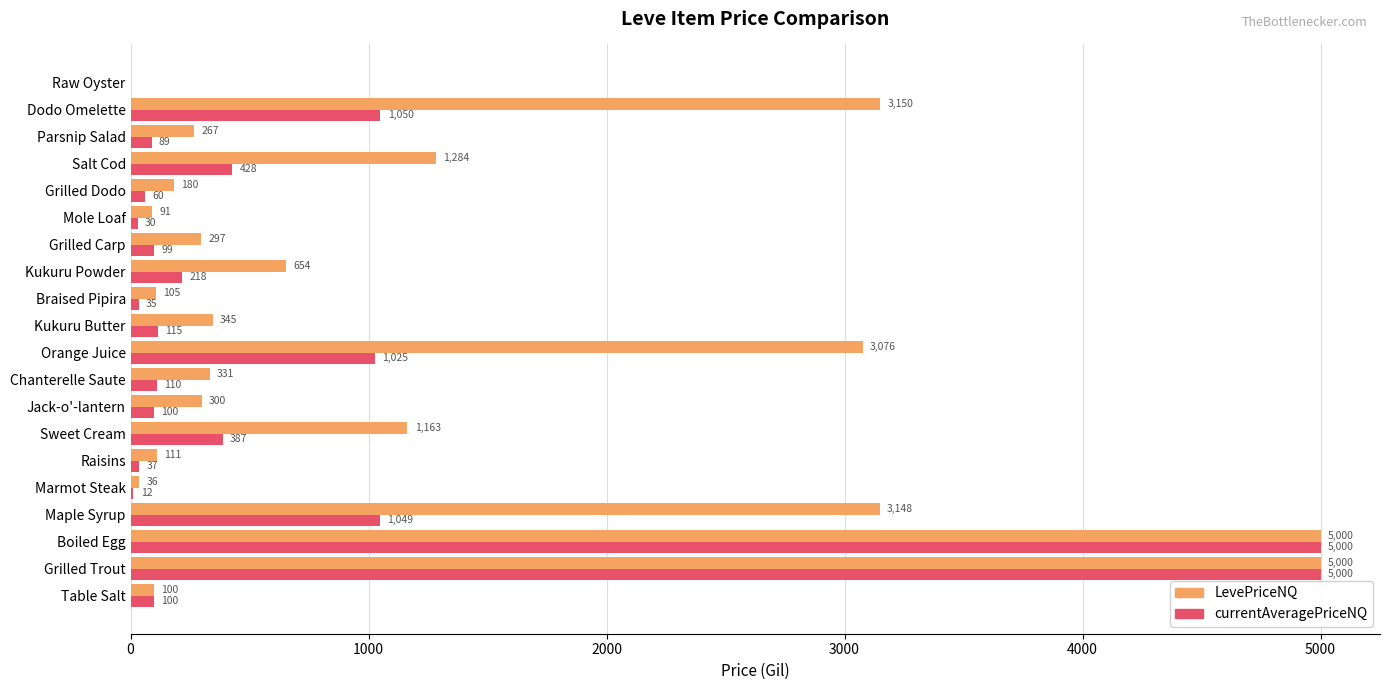

The value of LevePriceNQ at Grilled Carp is 297.0. True or false?

True